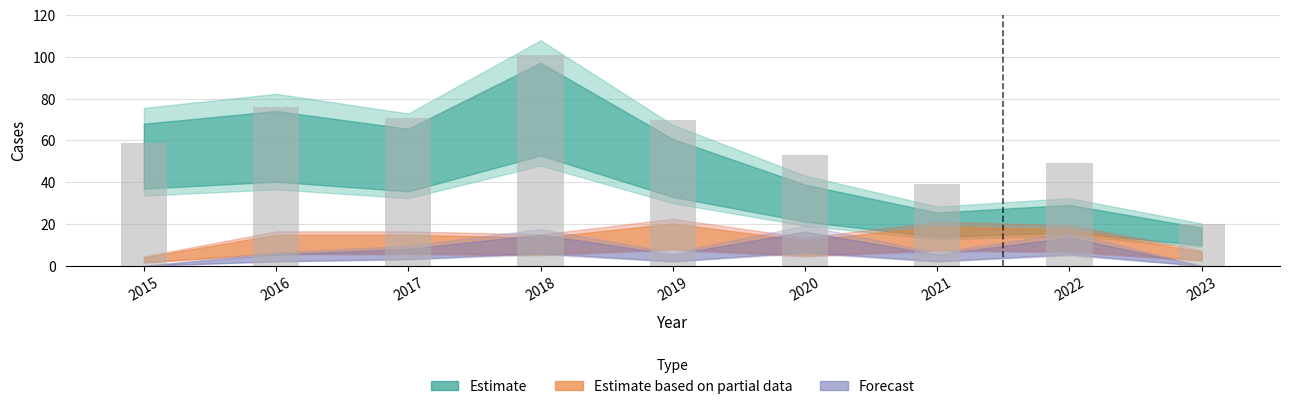

Which label corresponds to the smallest value in the chart?

2023